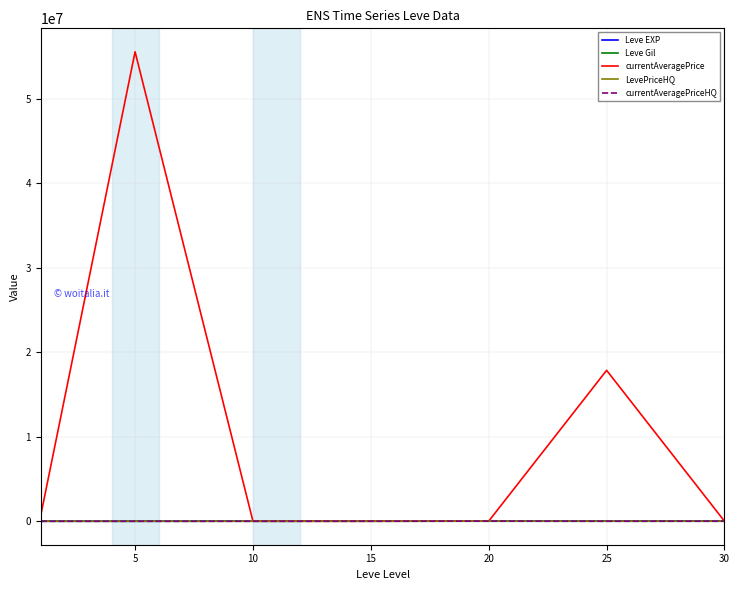

Reading left to right, transcribe all the data shown in this chart.

Leve EXP: 800.0	1420.0	8930.0	11040.0	21600.0	25250.0	41410.0
Leve Gil: 113.0	140.0	169.0	230.0	344.0	326.0	372.0
currentAveragePrice: 714470.7	55555660.0	568.9	1974.8	13500.0	17859264.0	2966.7
LevePriceHQ: 248.4	690.4	0.0	2500.0	13500.0	3041.5	6524.3
currentAveragePriceHQ: 248.4	690.4	0.0	2500.0	13500.0	3041.5	6524.3